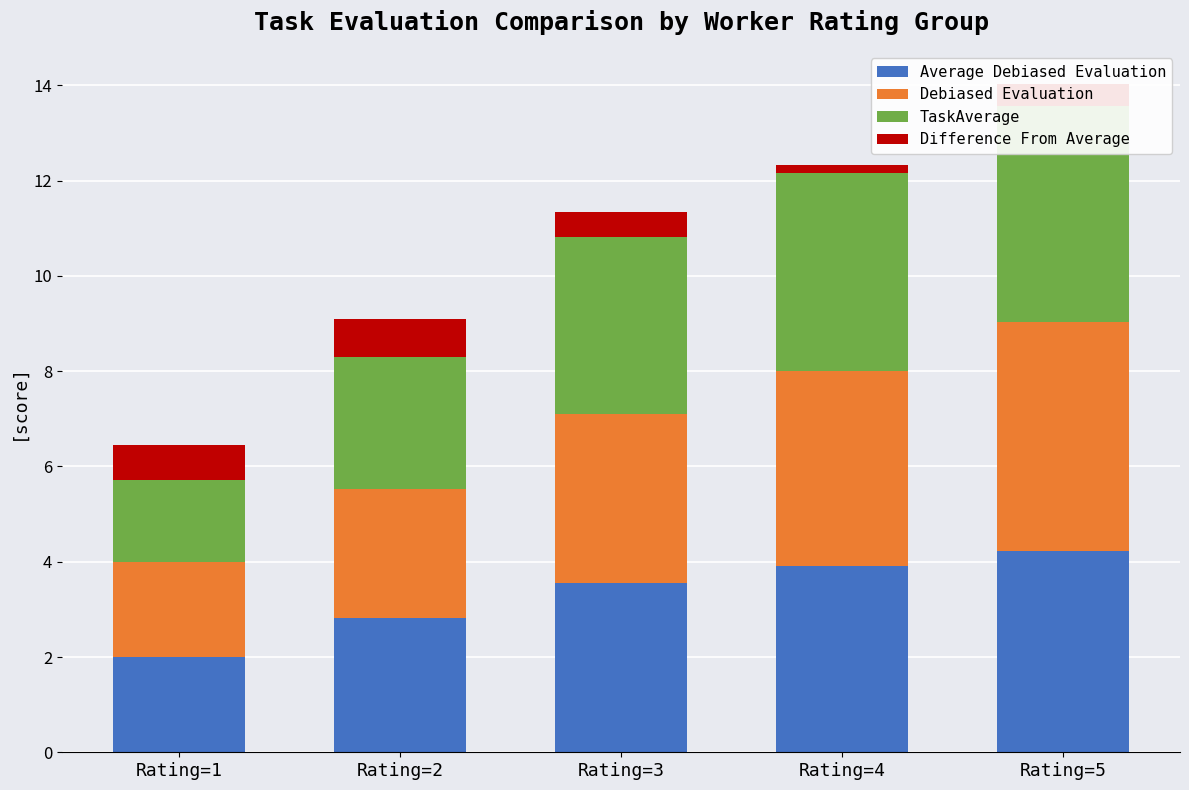

What is the difference between the maximum and minimum values in the Debiased Evaluation series?

2.8